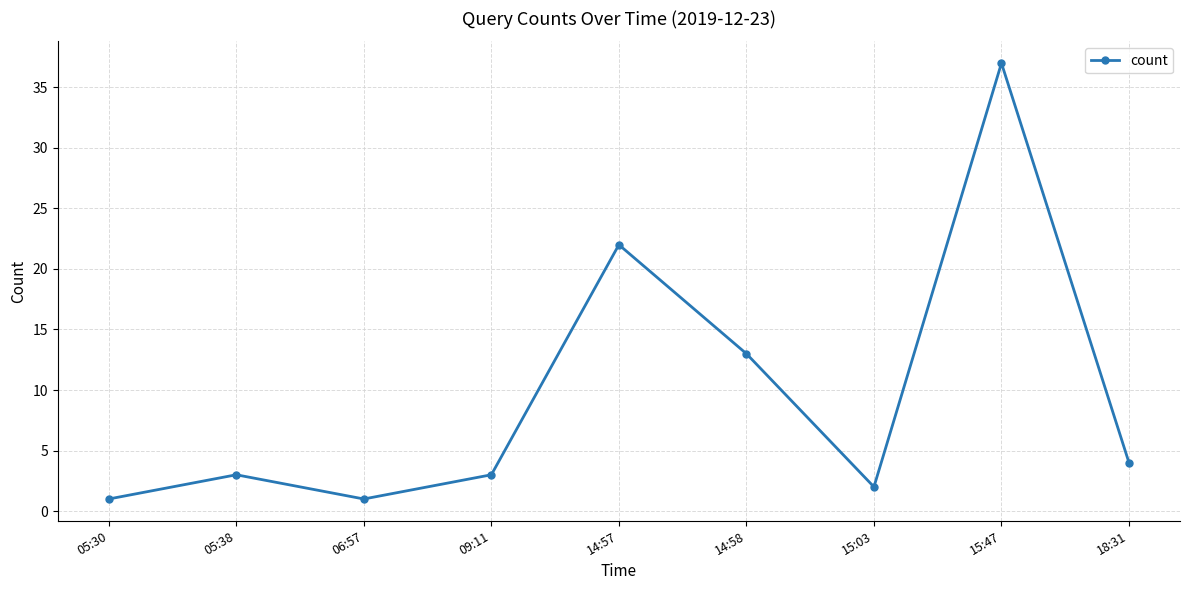

Which label corresponds to the largest value in the chart?

15:47